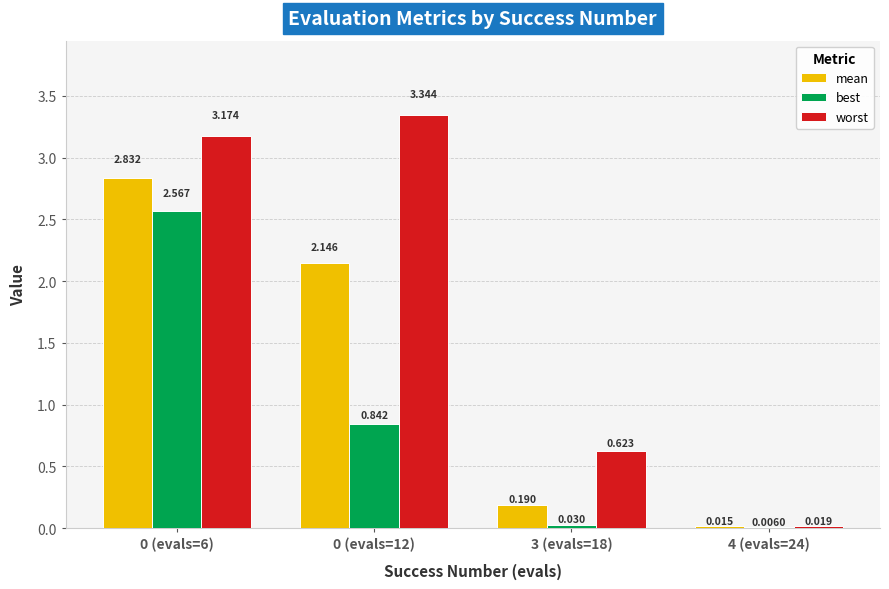

Which series has the largest total across all categories?

worst